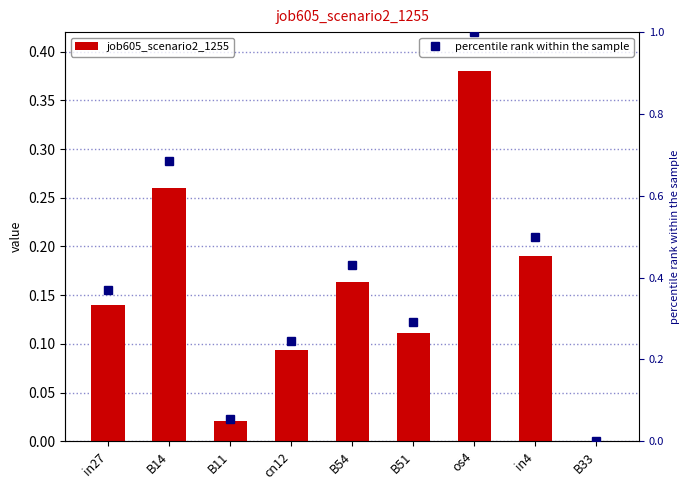

What position from the left is in27?

1